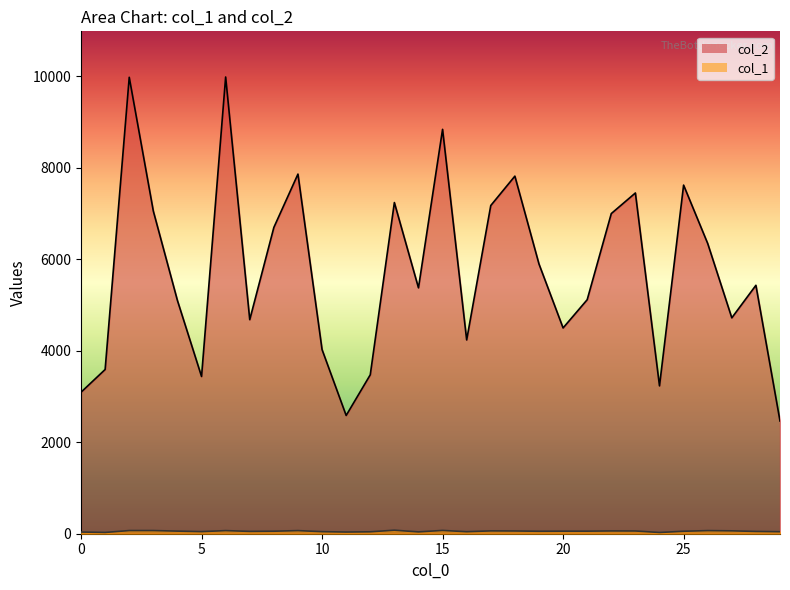

True or false: col_2 and col_1 cross at least once.

False